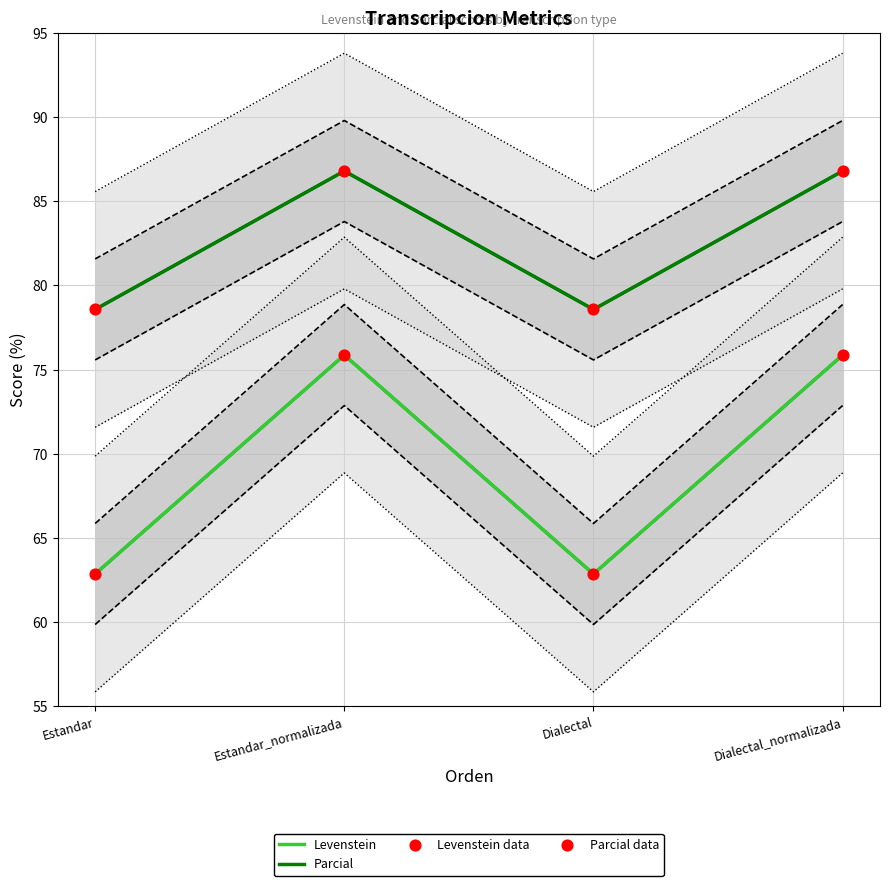

At which category is the sum across all series the highest?

Estandar_normalizada